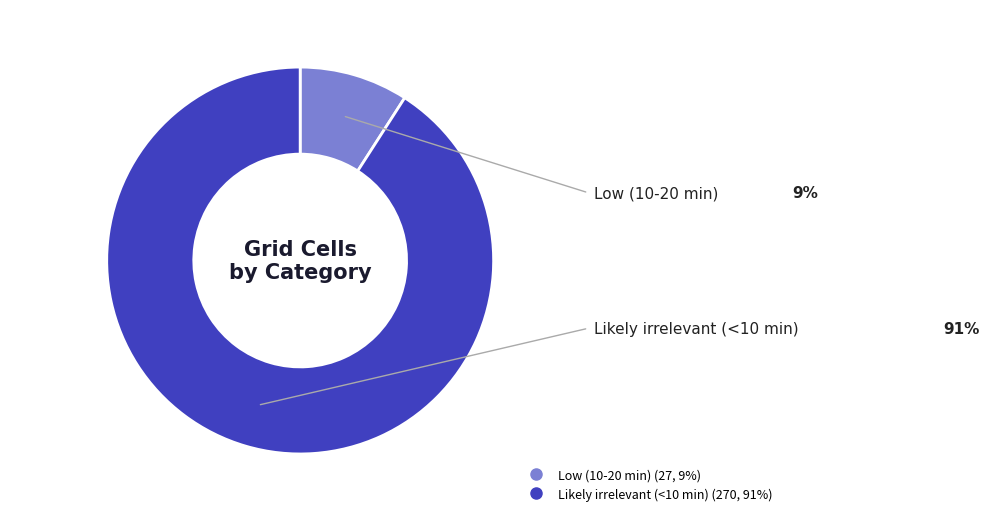

What is the ratio of the value at Likely irrelevant (<10 min) to the value at Low (10-20 min)?

10.0